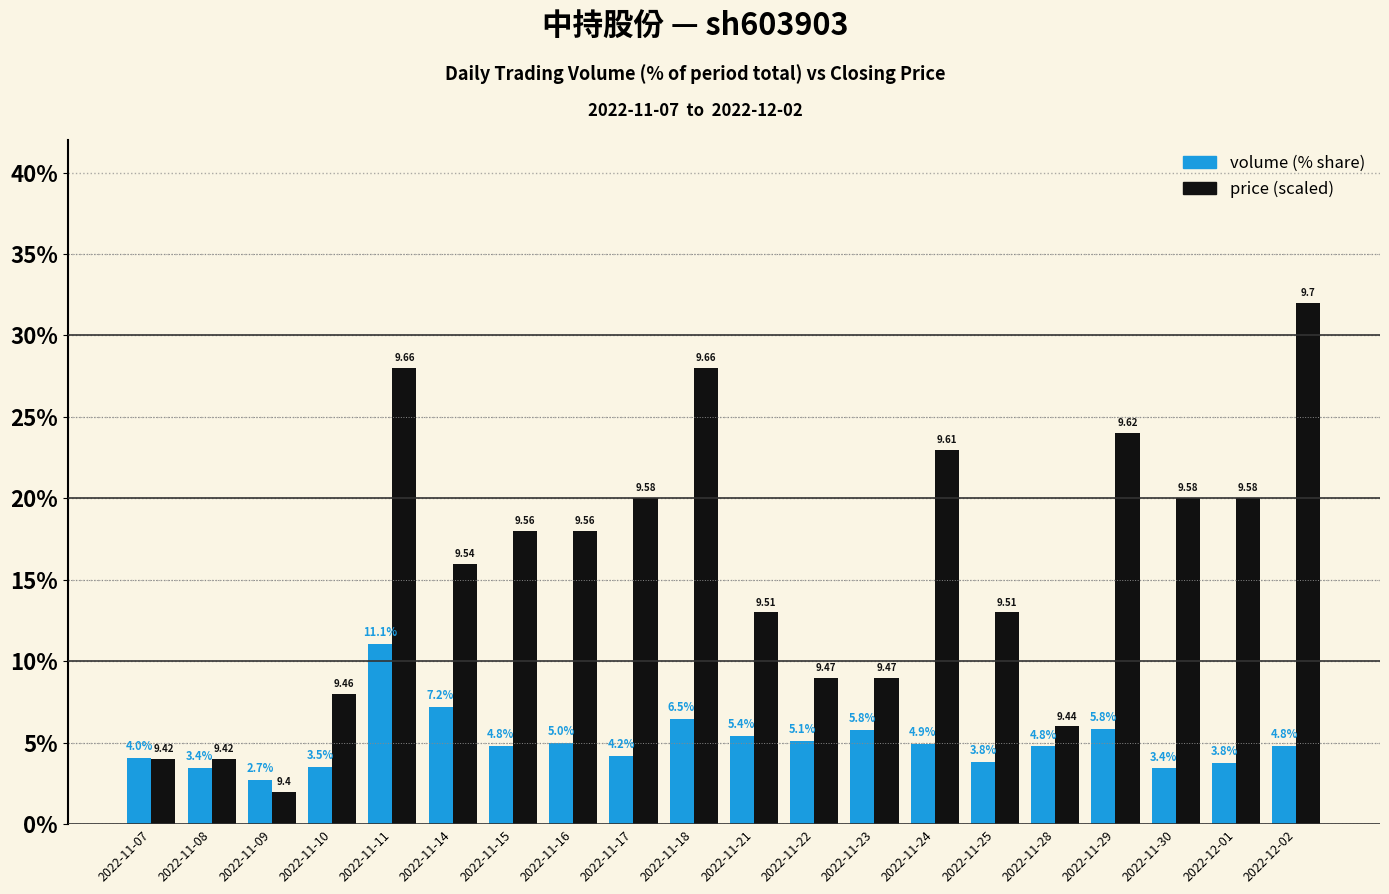

What is the total value across all series at 2022-11-22?

14.1